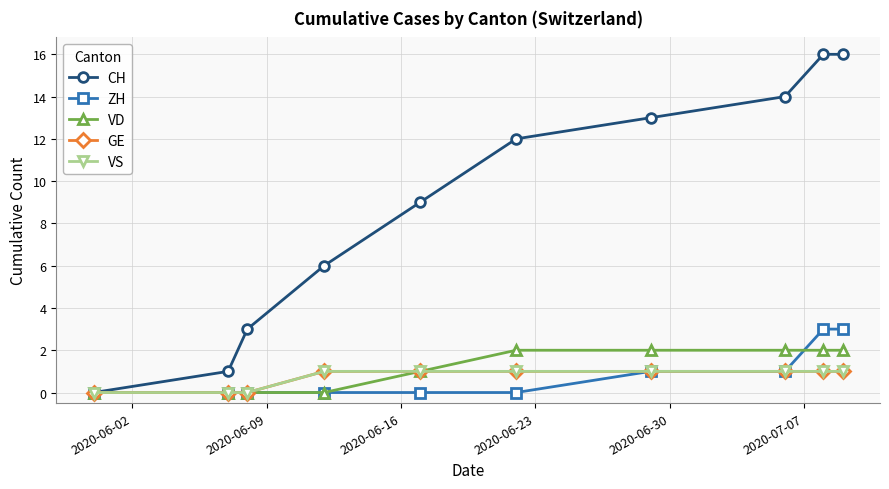

True or false: CH and ZH cross at least once.

False